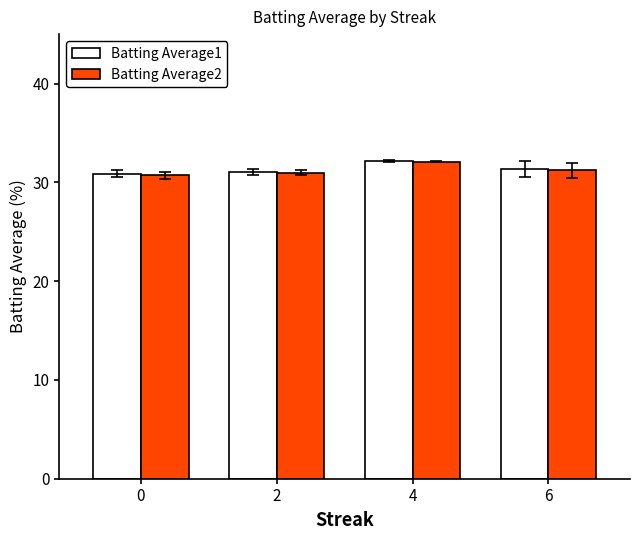

What is the lowest value of the Batting Average1 series?

30.9